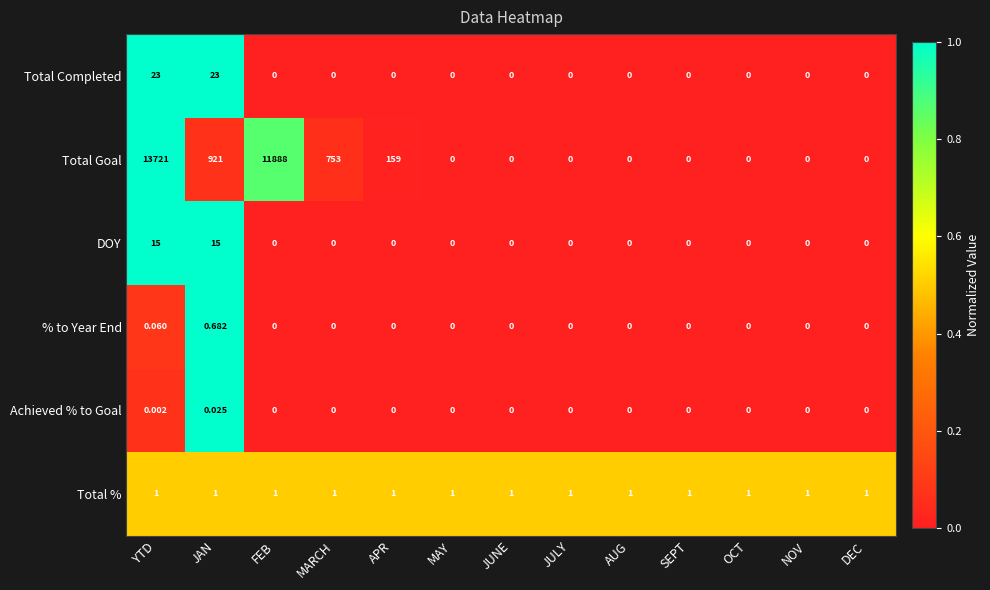

List the series in order of their peak value, highest first.

Total Goal, Total Completed, DOY, Total %, % to Year End, Achieved % to Goal